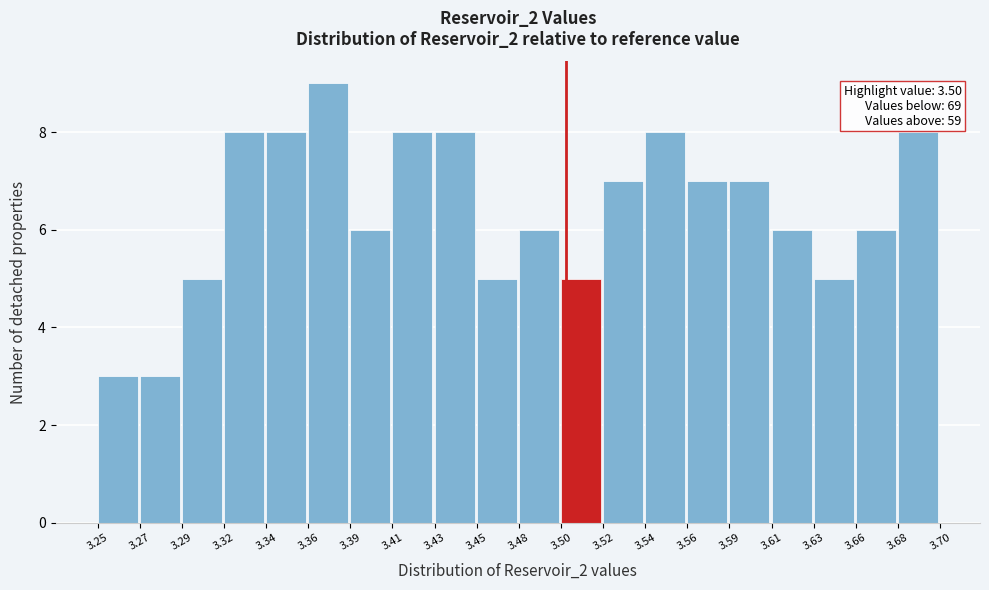

Reading right to left, extract all data points from this chart.

3.68=8	3.66=6	3.63=5	3.61=6	3.59=7	3.56=7	3.54=8	3.52=7	3.50=5	3.48=6	3.45=5	3.43=8	3.41=8	3.39=6	3.36=9	3.34=8	3.32=8	3.29=5	3.27=3	3.25=3